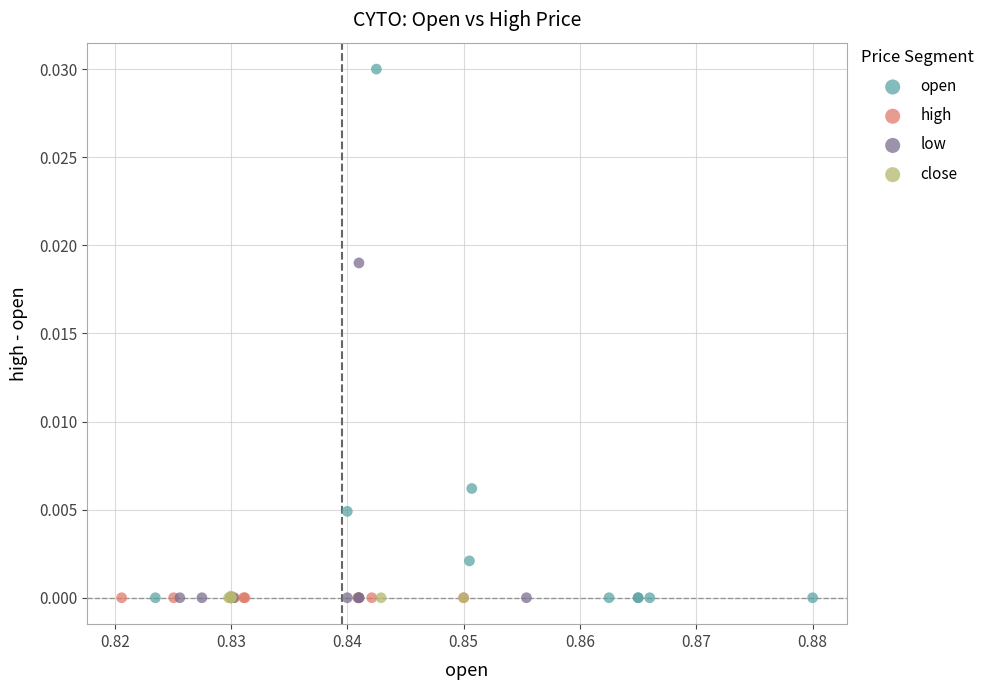

Which series contains the highest Y value?

open